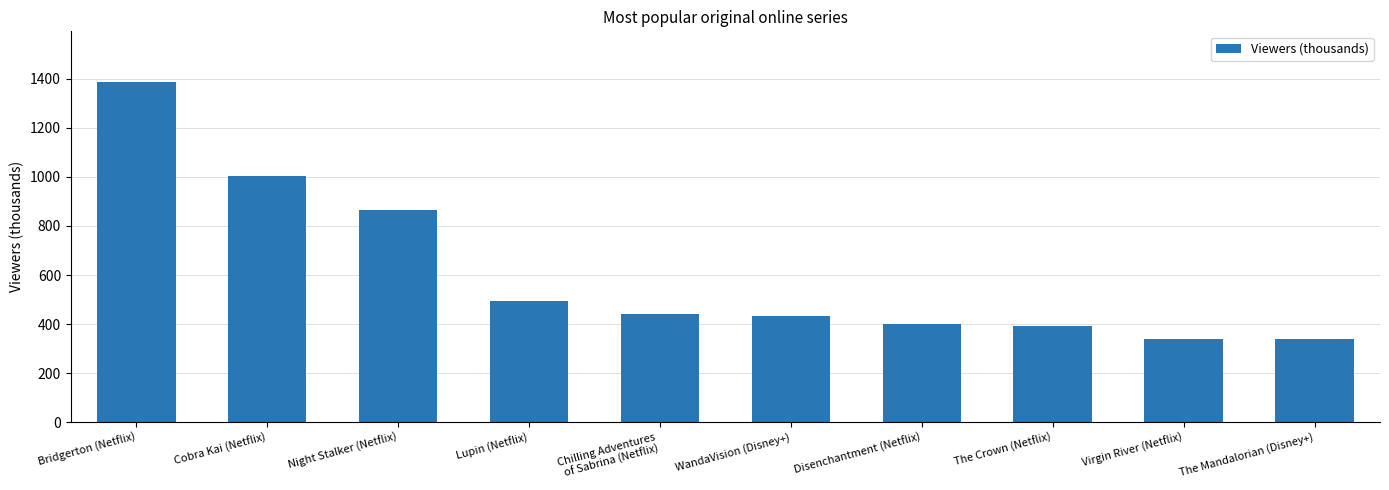

At which category does the chart reach its peak across all series?

Bridgerton (Netflix)